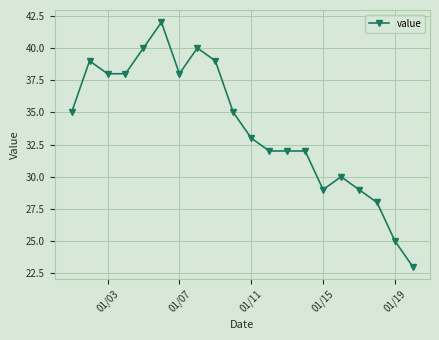

What is the difference between the maximum and minimum values?

19